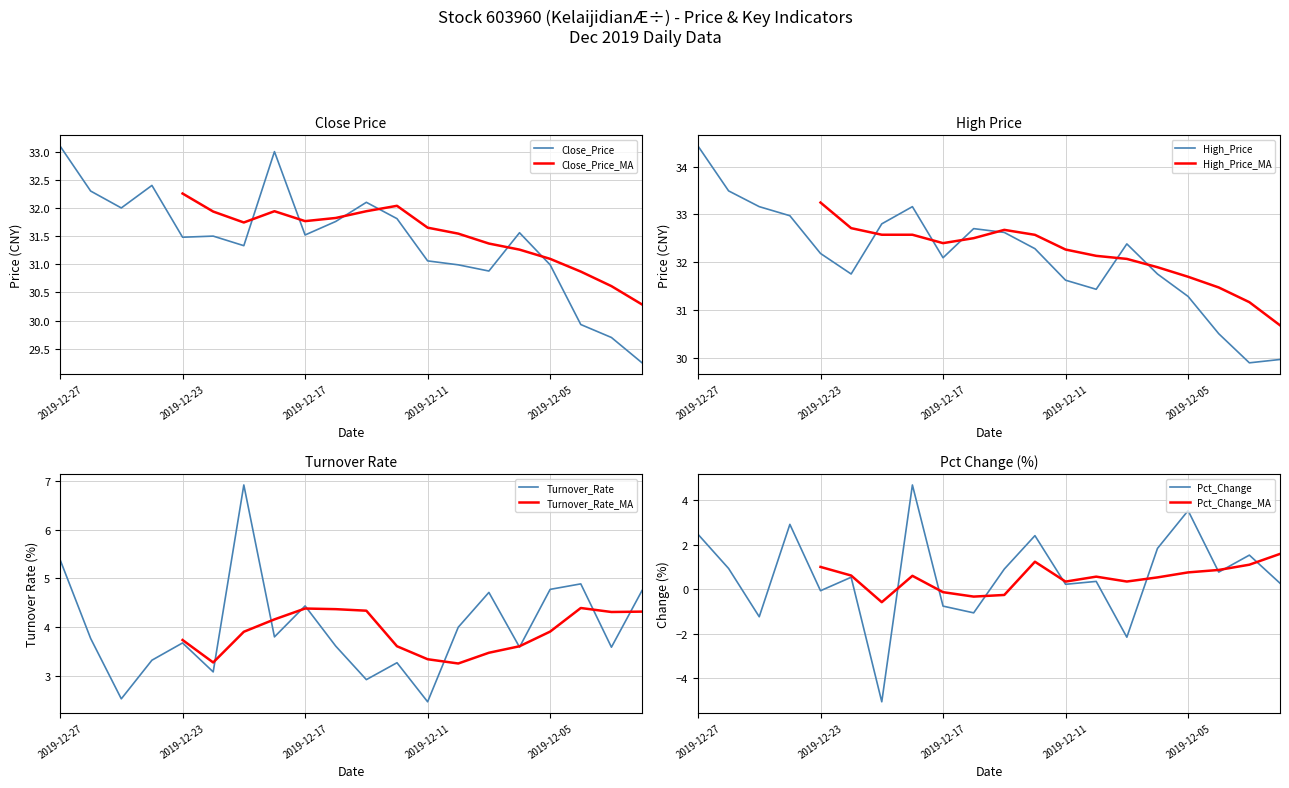

At which category is the sum across all series the highest?

2019-12-27